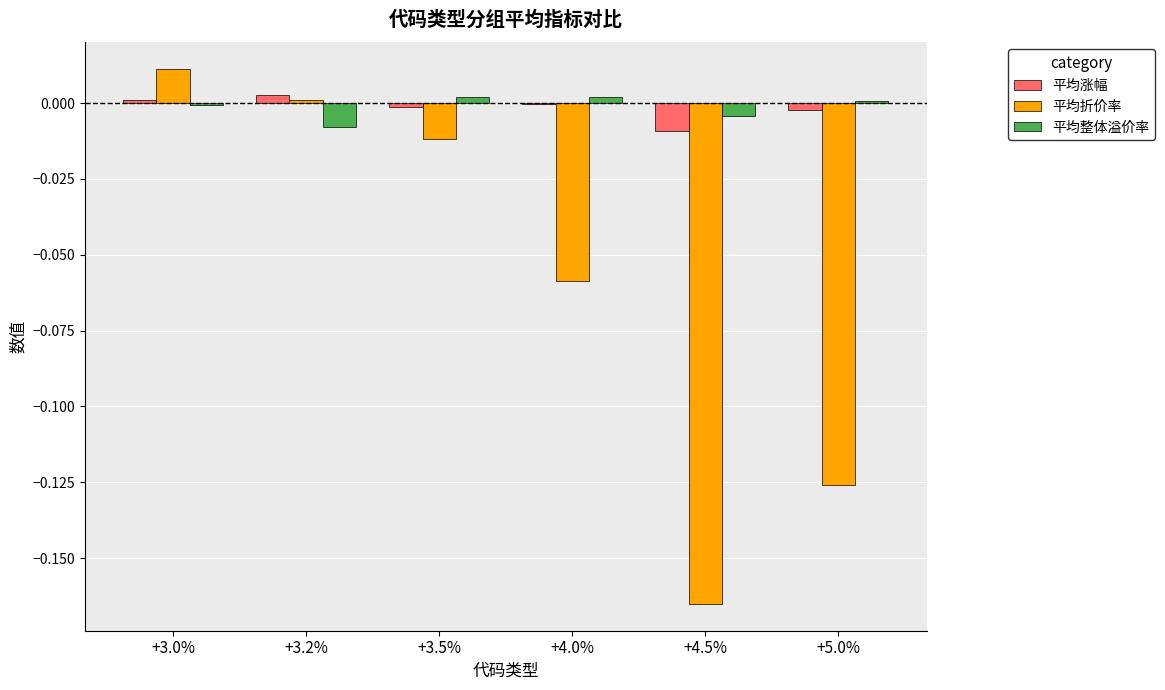

Between +3.2% and +4.0%, which series saw the biggest shift?

平均折价率